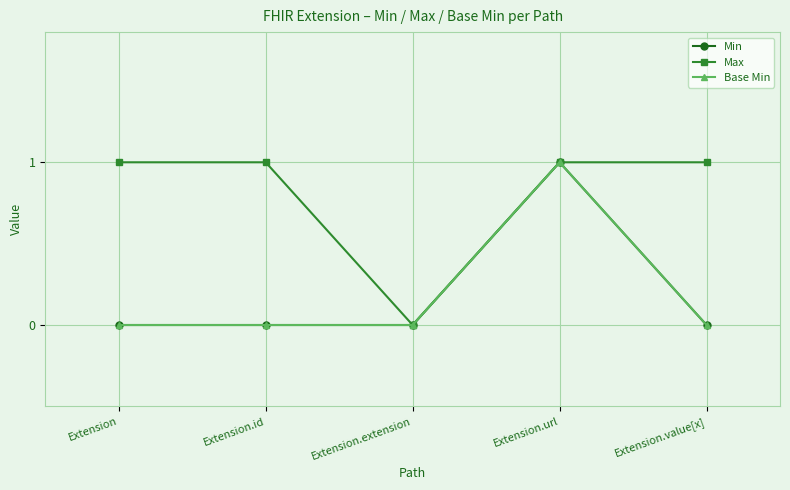

List the series in order of their peak value, highest first.

Min, Max, Base Min